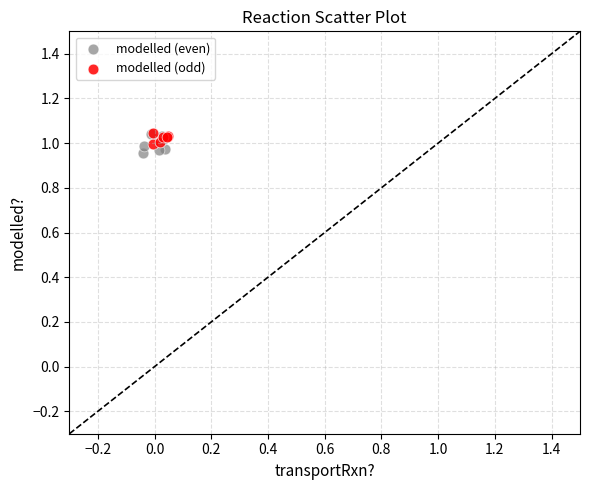

Which series has the largest Y range (max minus min)?

modelled (even)